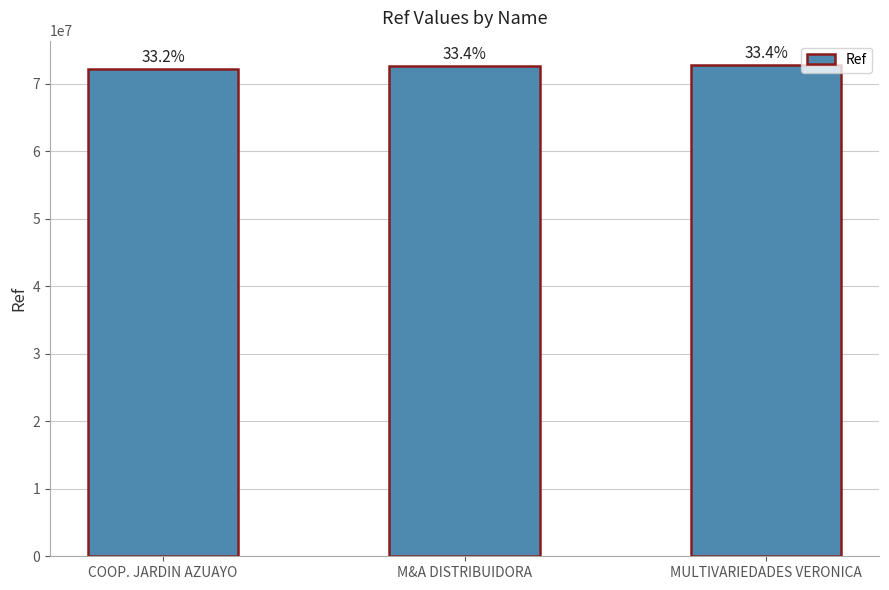

Does the chart contain any negative values?

No